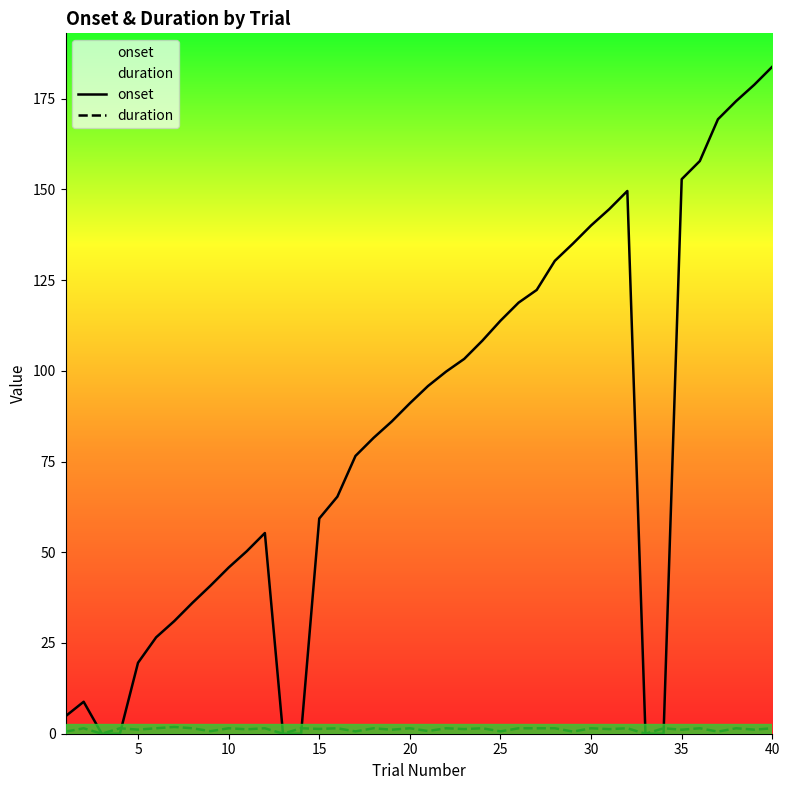

Which series has the largest range (max minus min)?

onset